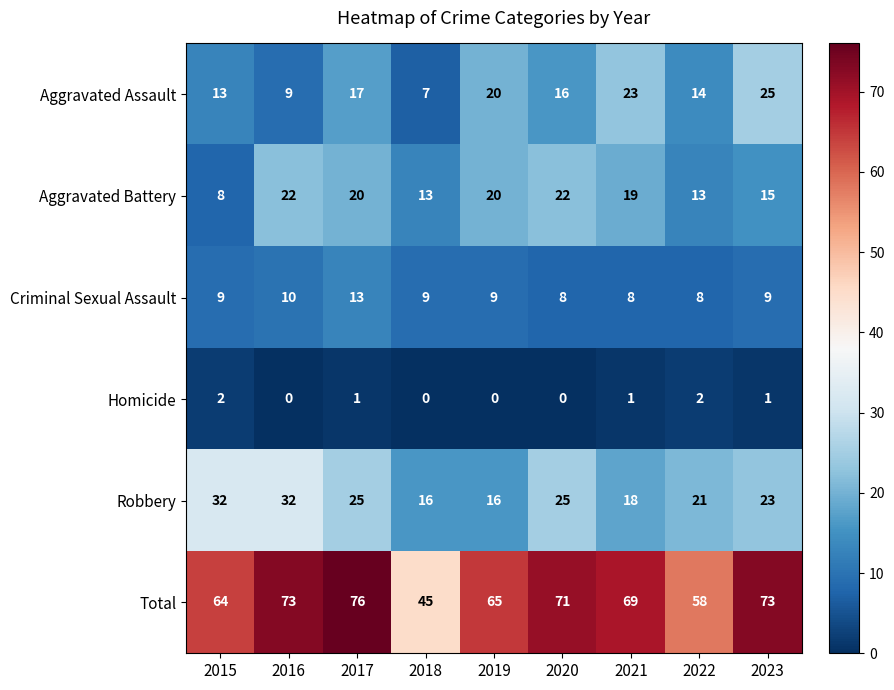

At how many categories does at least one series exceed 30?

9